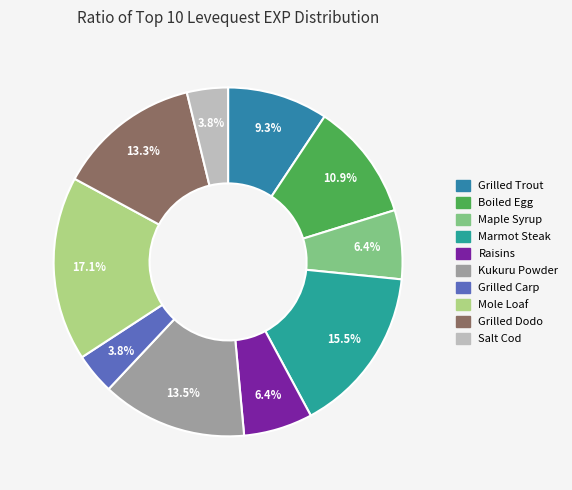

Which category has the smallest portion of the pie?

Grilled Carp